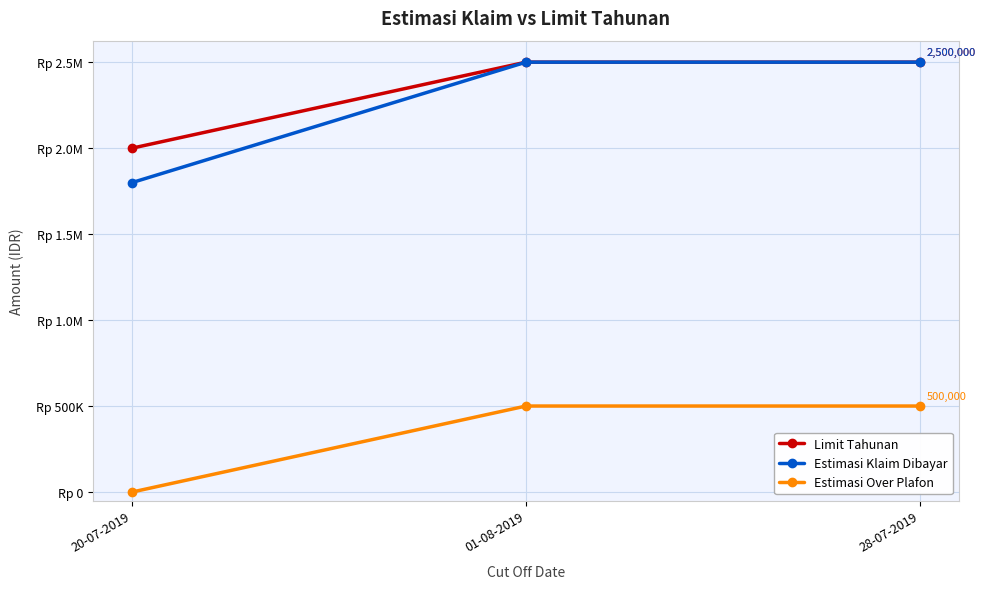

At which category is the sum across all series the highest?

01-08-2019